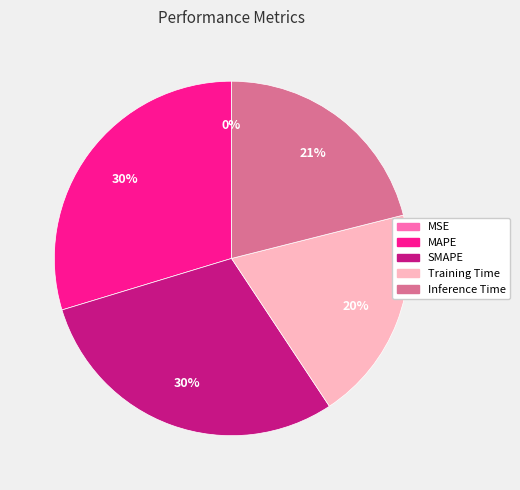

Is there any slice that represents more than half of the pie?

No